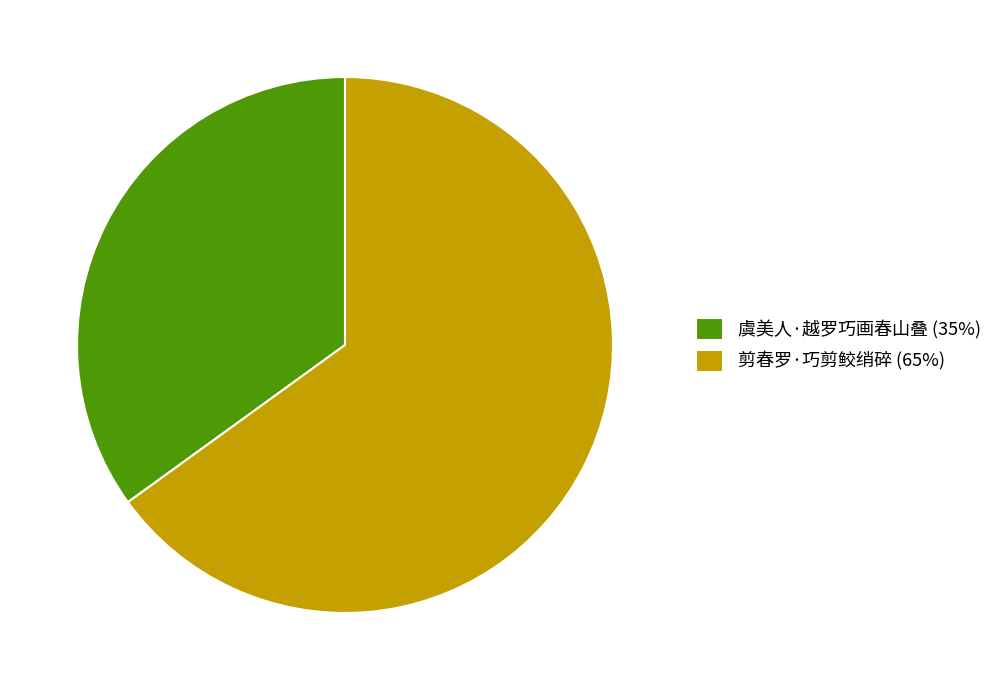

What is the smallest slice in the pie chart?

虞美人·越罗巧画春山叠